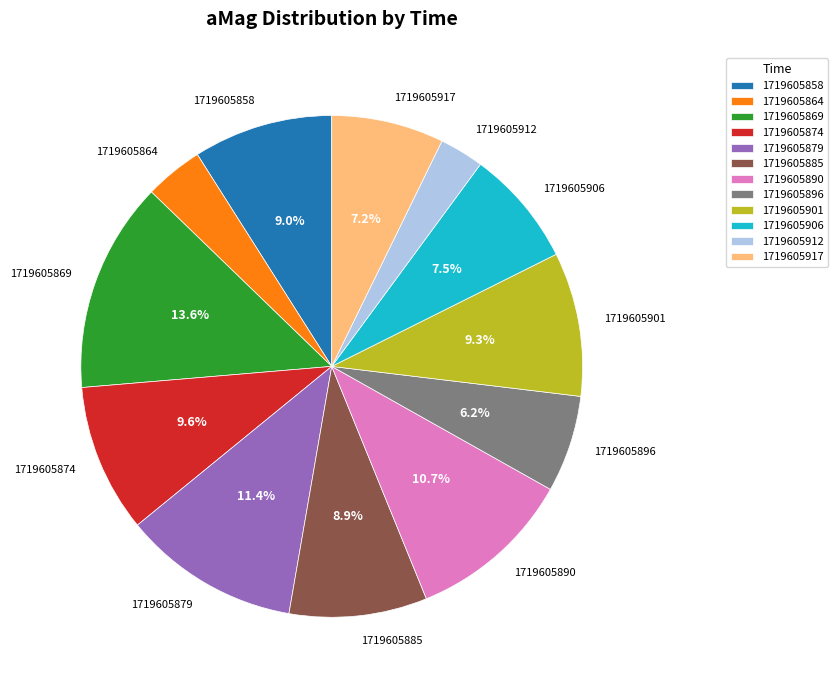

What is the ratio of the value at 1719605864 to the value at 1719605890?

0.4